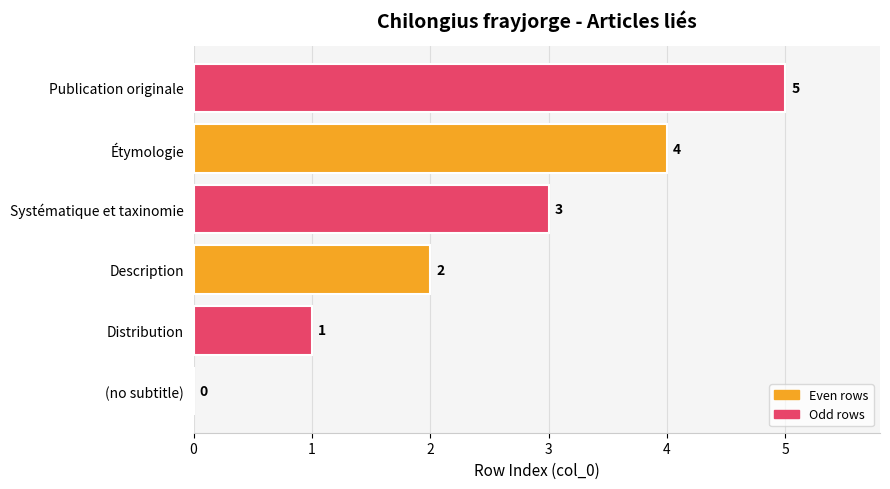

At which label is the value closest to 2?

Description